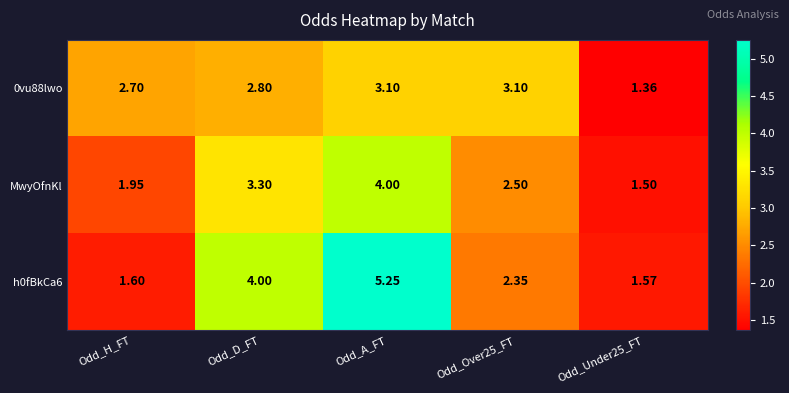

Which category has the highest value across all series?

Odd_A_FT